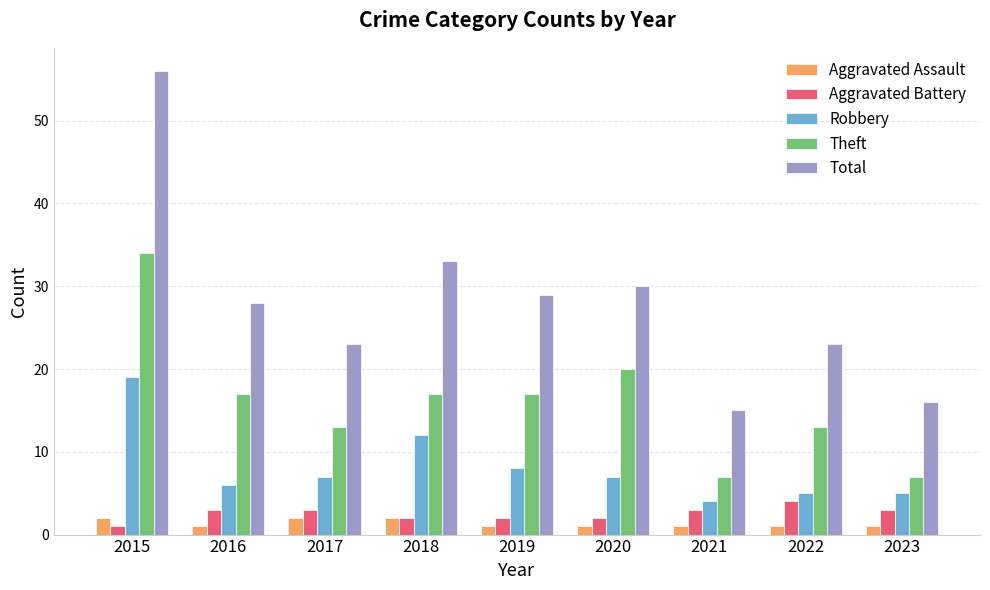

Read the Total value at 2016.

28